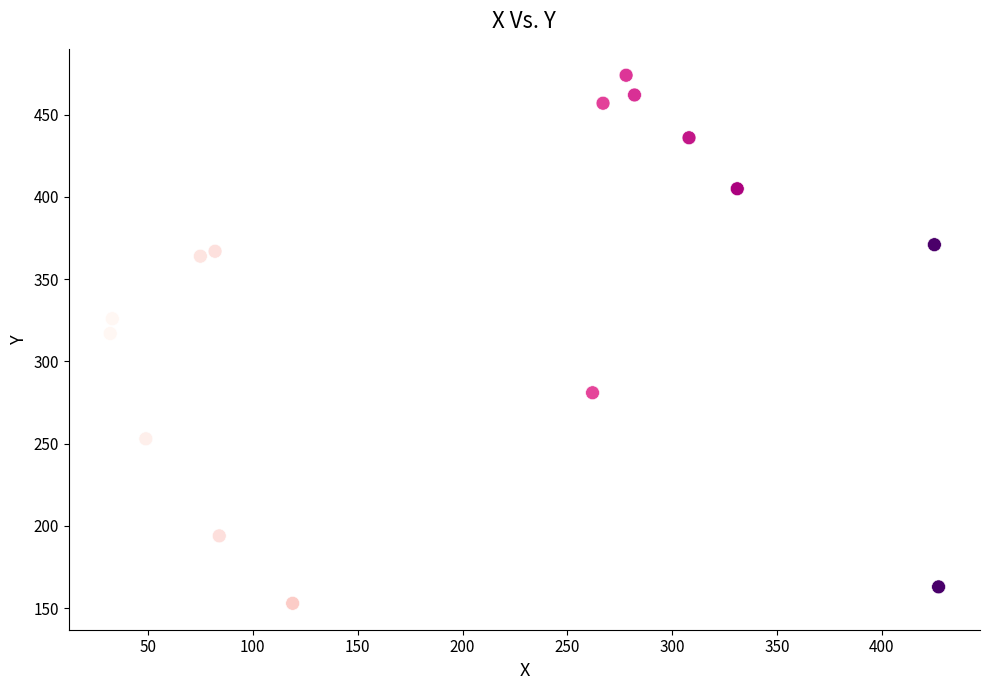

What is the range of X values (max minus min)?

395